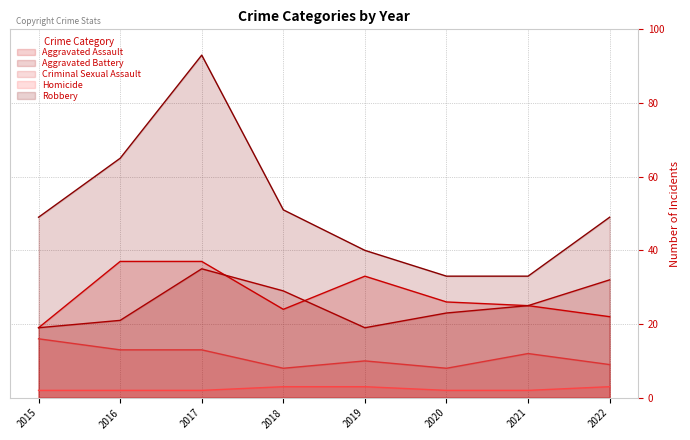

True or false: Homicide and Criminal Sexual Assault intersect in this chart.

False